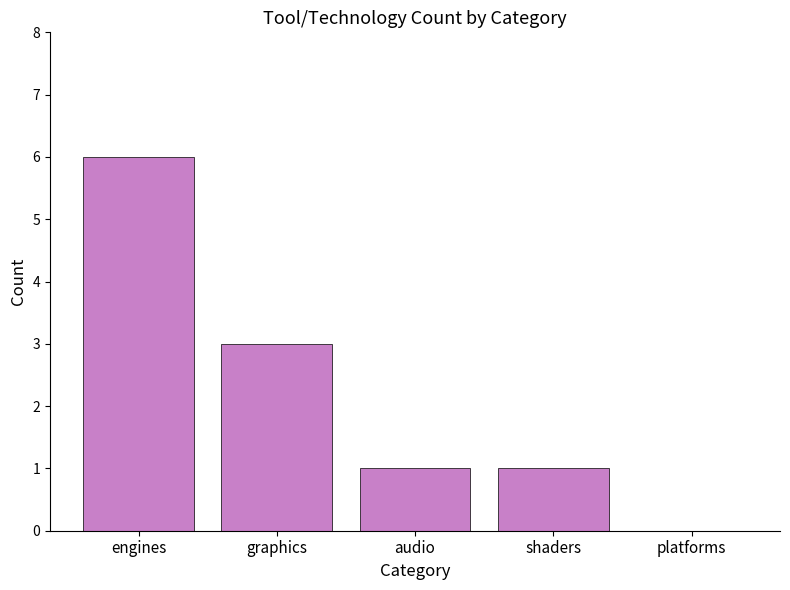

How many positive values are there?

4